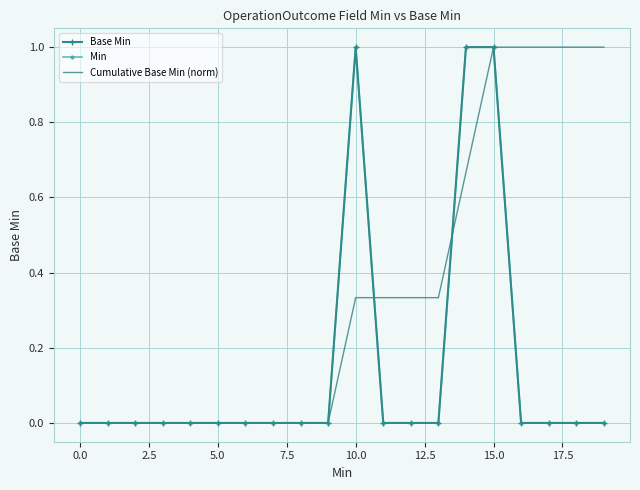

What is the average value of the Base Min series?

0.1